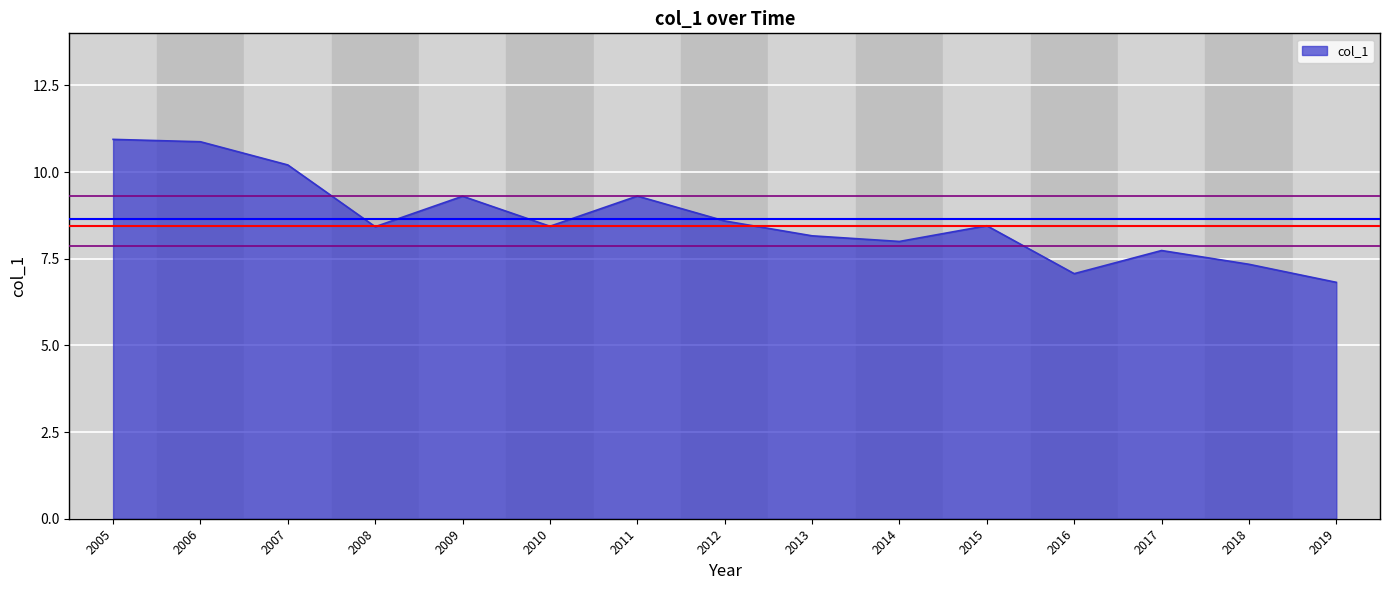

What is the minimum value shown in the chart?

6.8